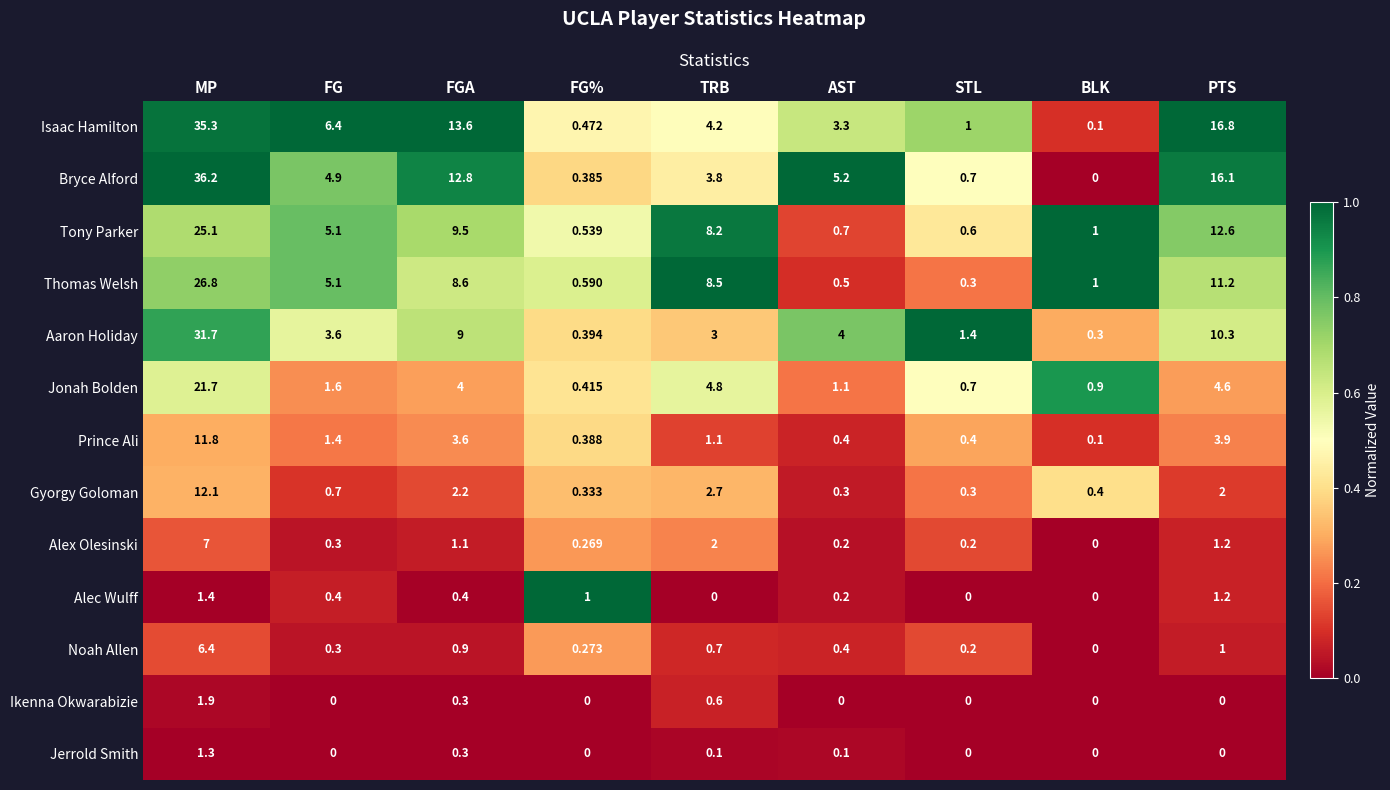

At which label does Thomas Welsh reach its minimum?

STL